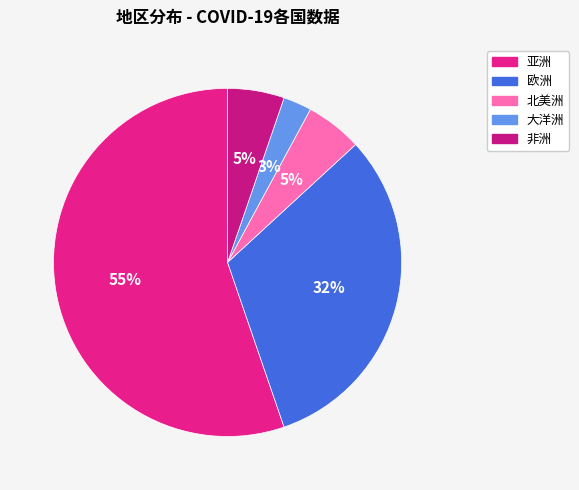

Is the sum of 亚洲 and 欧洲 greater than half?

Yes